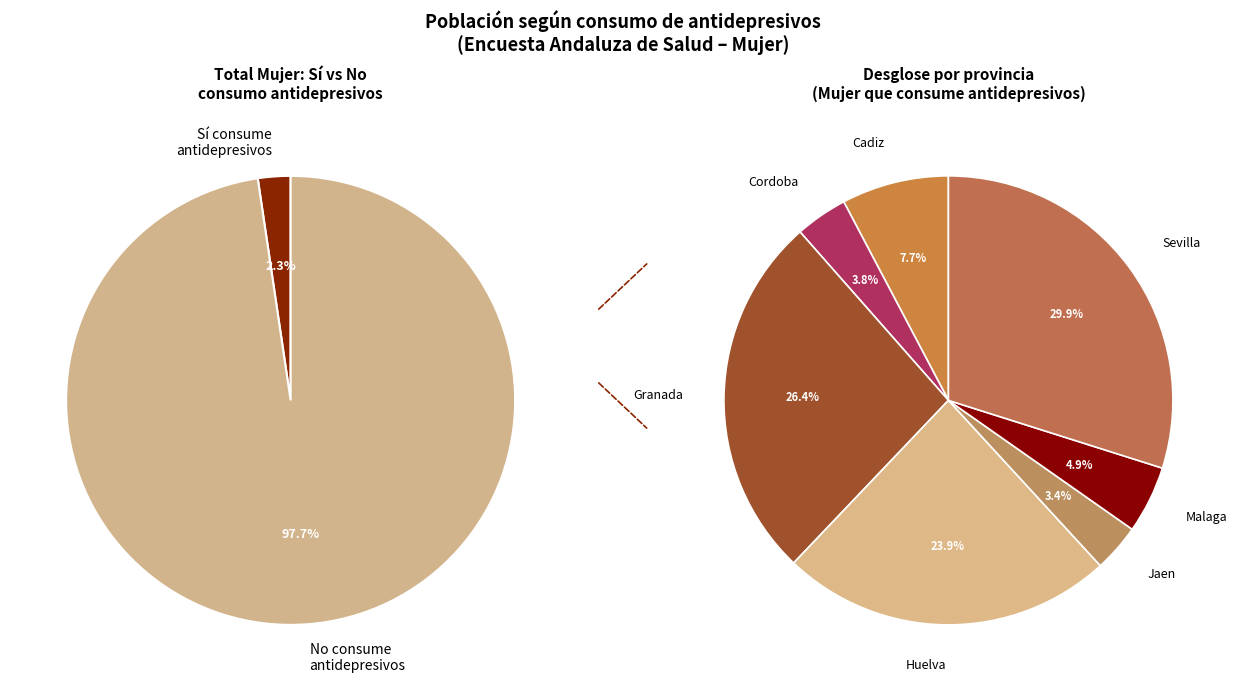

Which series has the largest range (max minus min)?

No (Mujer)